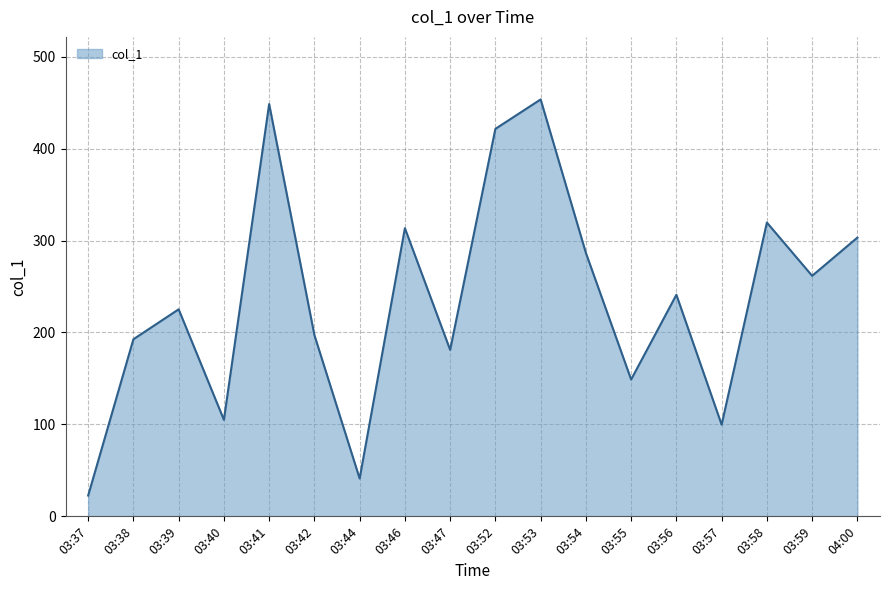

Rank the categories by value from lowest to highest.

03:37, 03:44, 03:57, 03:40, 03:55, 03:47, 03:38, 03:42, 03:39, 03:56, 03:59, 03:54, 04:00, 03:46, 03:58, 03:52, 03:41, 03:53